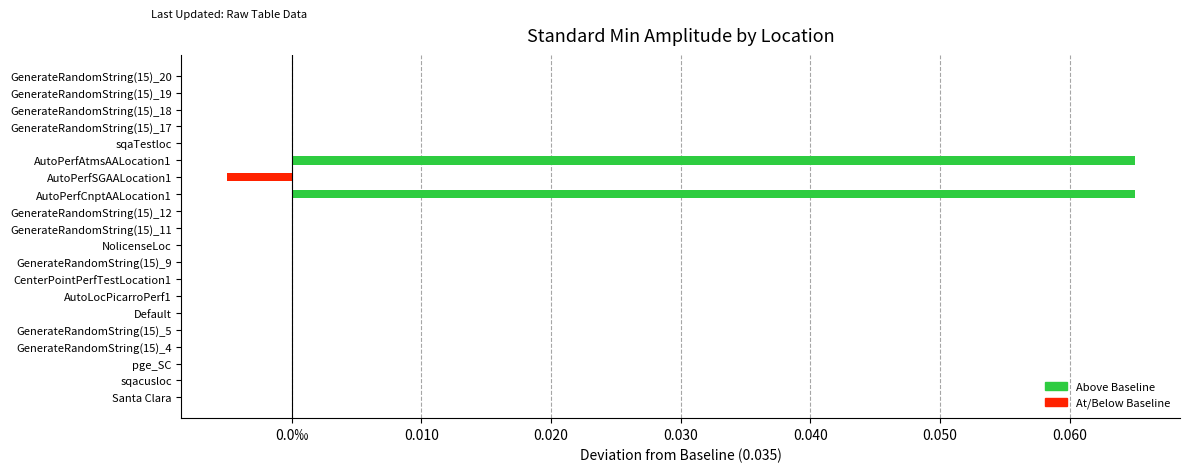

List the labels in order of value, largest first.

AutoPerfCnptAALocation1, AutoPerfAtmsAALocation1, Santa Clara, sqacusloc, pge_SC, GenerateRandomString(15)_4, GenerateRandomString(15)_5, Default, AutoLocPicarroPerf1, CenterPointPerfTestLocation1, GenerateRandomString(15)_9, NolicenseLoc, GenerateRandomString(15)_11, GenerateRandomString(15)_12, sqaTestloc, GenerateRandomString(15)_17, GenerateRandomString(15)_18, GenerateRandomString(15)_19, GenerateRandomString(15)_20, AutoPerfSGAALocation1